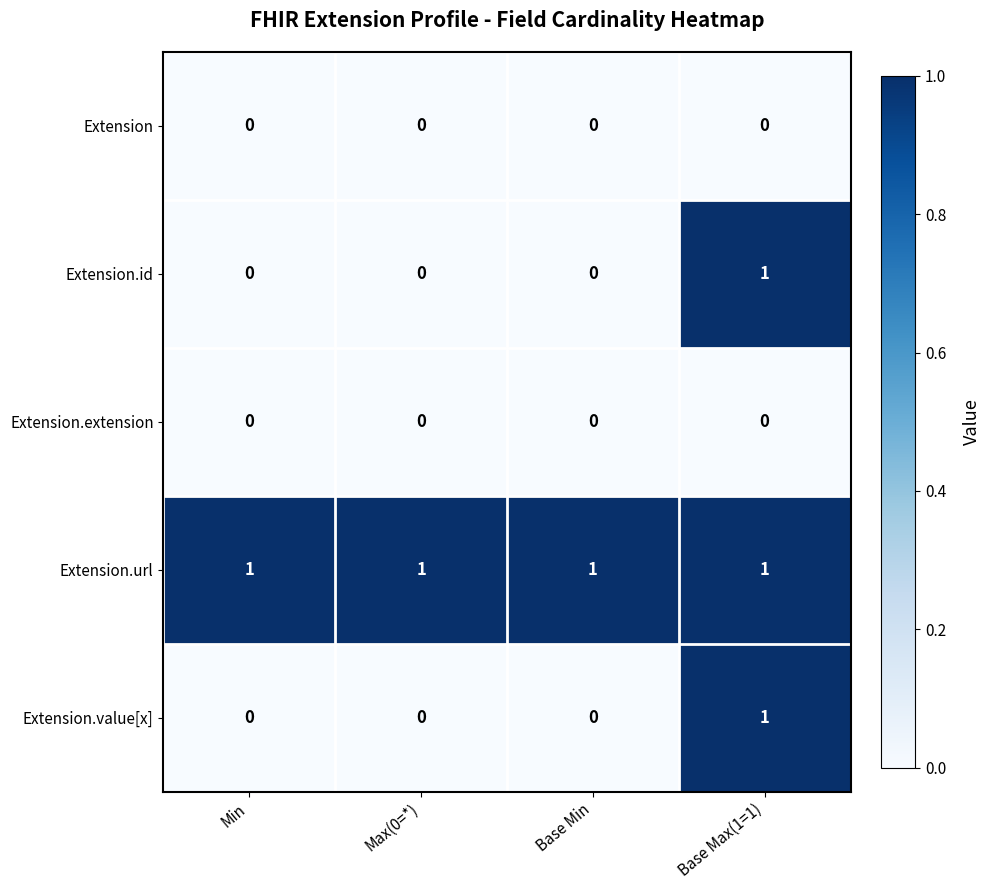

Reading left to right, extract all data points from this chart.

Extension: Min=0	Max(0=*)=0	Base Min=0	Base Max(1=1)=0
Extension.id: Min=0	Max(0=*)=0	Base Min=0	Base Max(1=1)=1
Extension.extension: Min=0	Max(0=*)=0	Base Min=0	Base Max(1=1)=0
Extension.url: Min=1	Max(0=*)=1	Base Min=1	Base Max(1=1)=1
Extension.value[x]: Min=0	Max(0=*)=0	Base Min=0	Base Max(1=1)=1